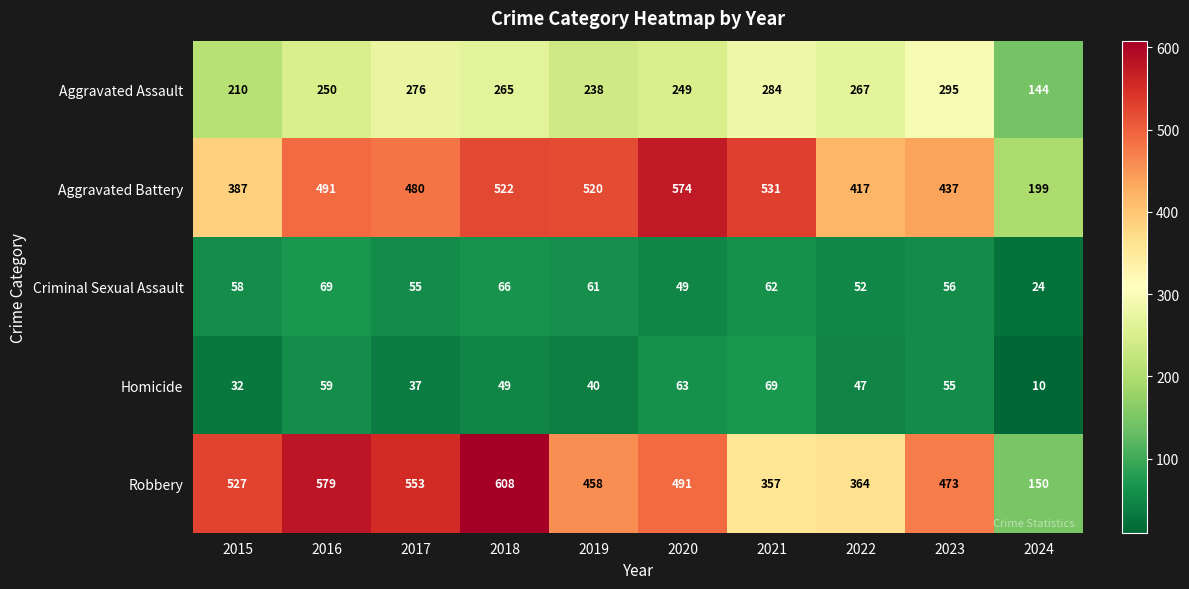

What is the sum of all Homicide values?

461